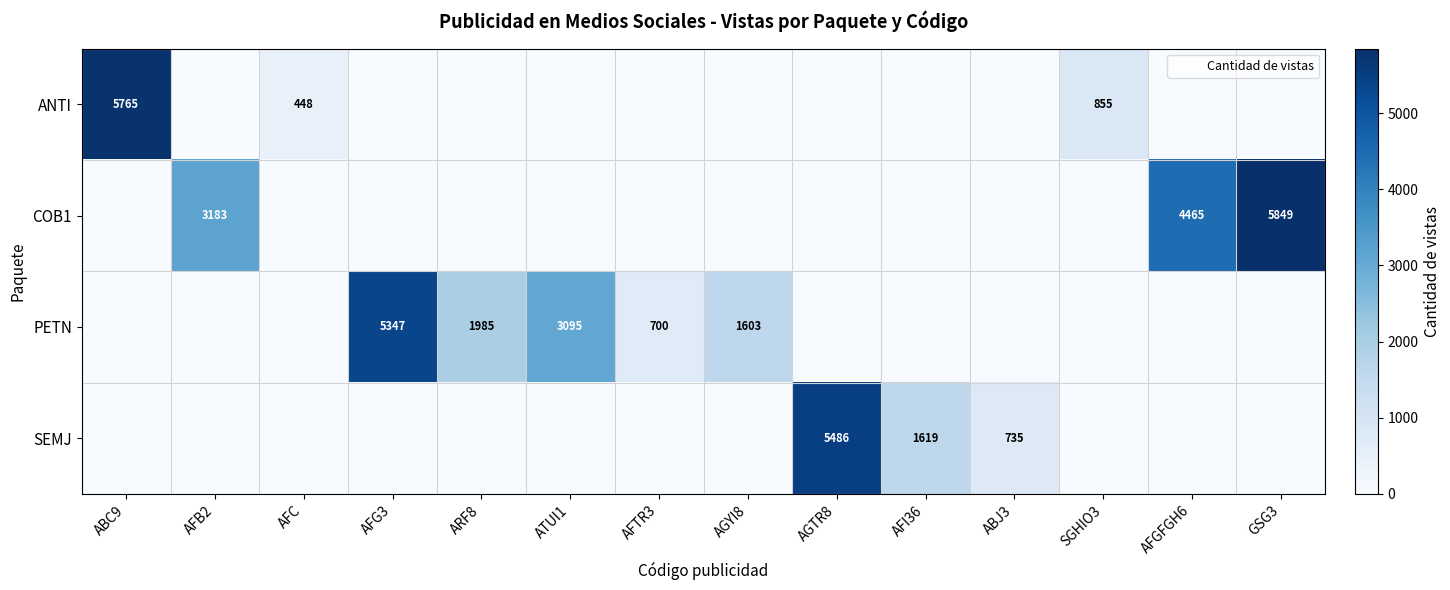

How many categories are shown in the chart?

14